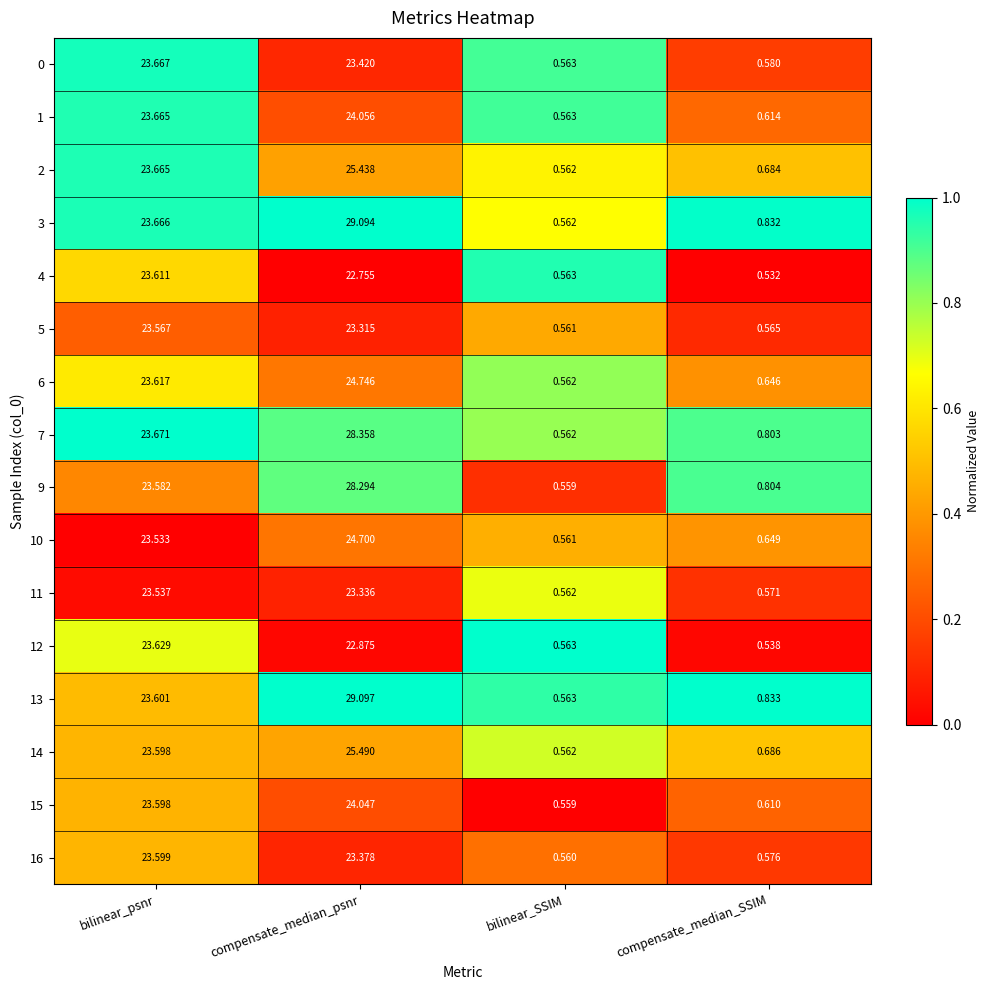

Is the value of 13 at bilinear_SSIM greater than the value of 5 at compensate_median_SSIM?

No